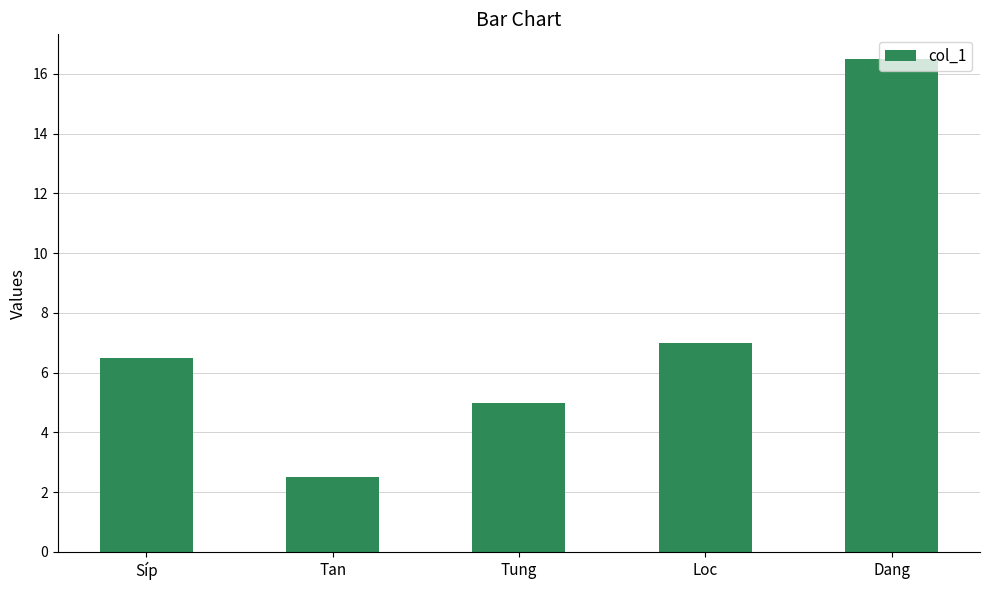

Count the number of data series in this chart.

1